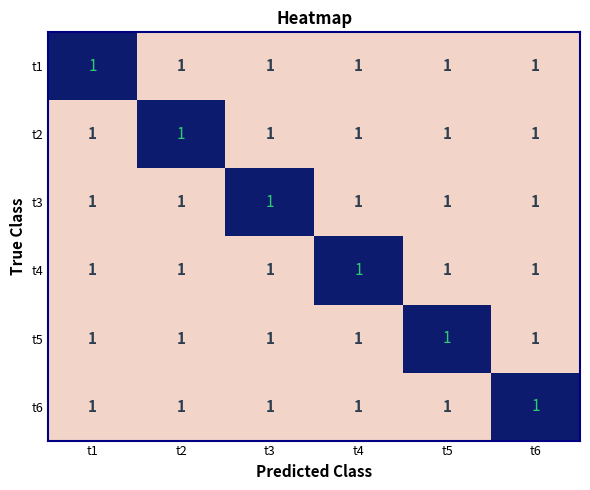

Which has a higher value, t2 or t4?

t2